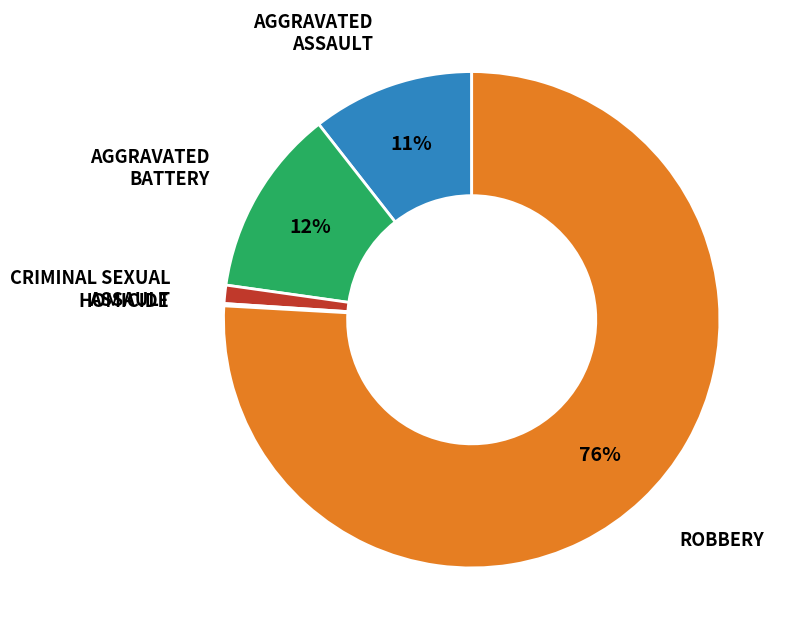

Is there any slice that represents more than half of the pie?

Yes